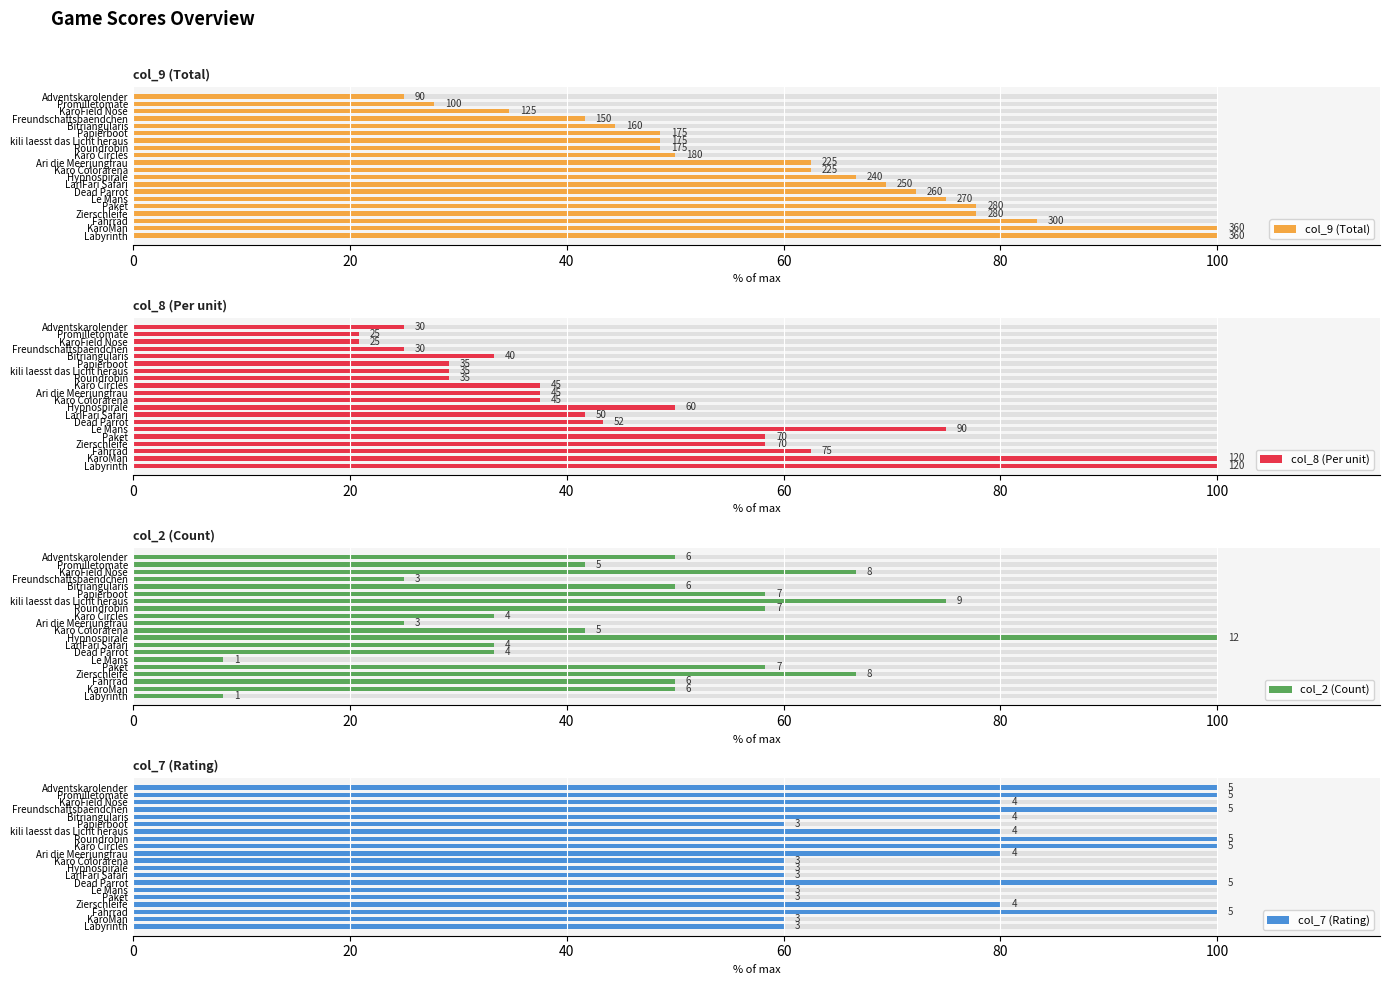

What is the difference between the maximum and minimum values in the col_7 (Rating) series?

40.0